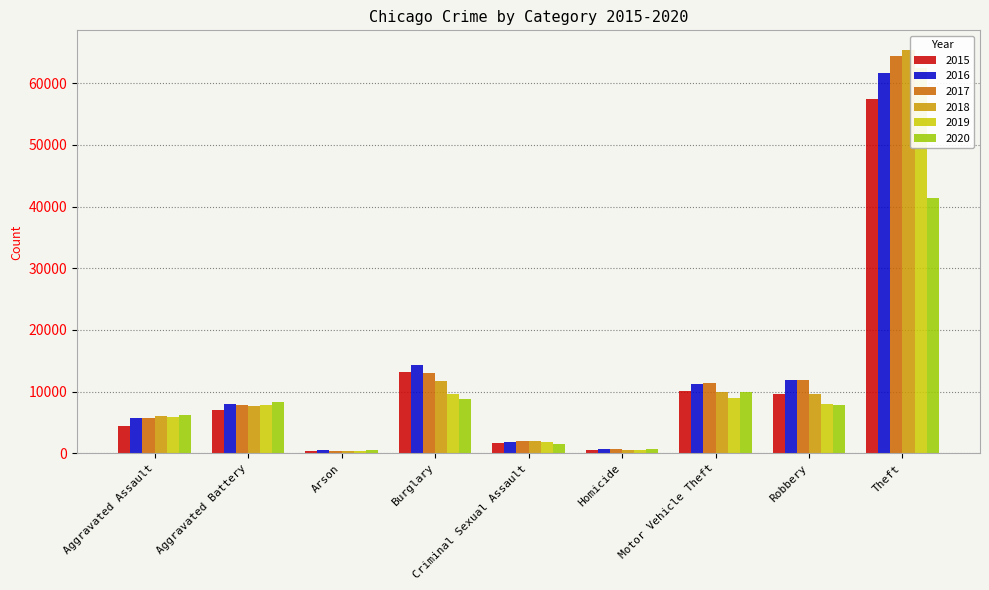

Does the chart contain stacked bars?

No